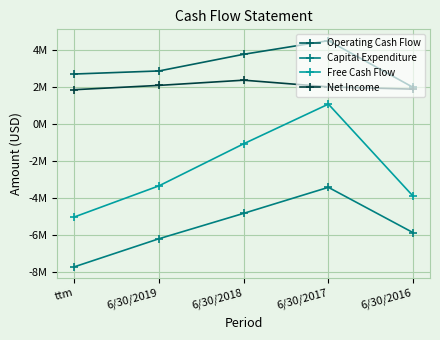

What is the approximate value of Operating Cash Flow at ttm, to the nearest 10?

2700000